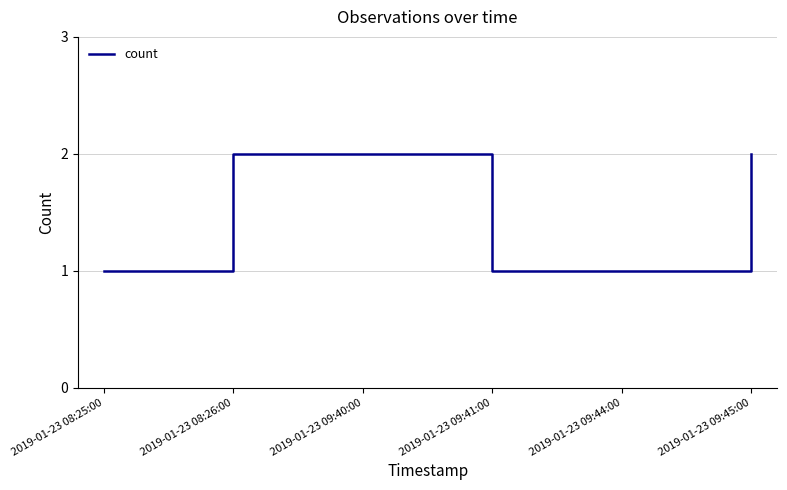

What is the difference between the second highest and second lowest values?

1